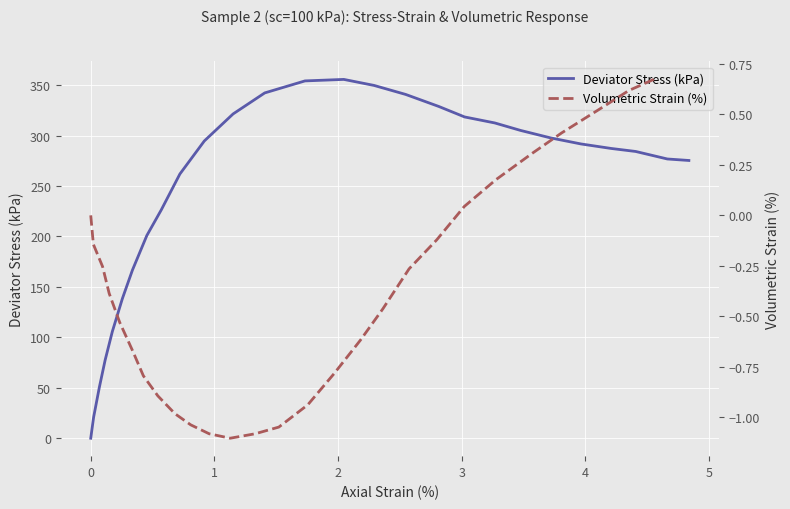

What is the smallest value displayed?

-1.1